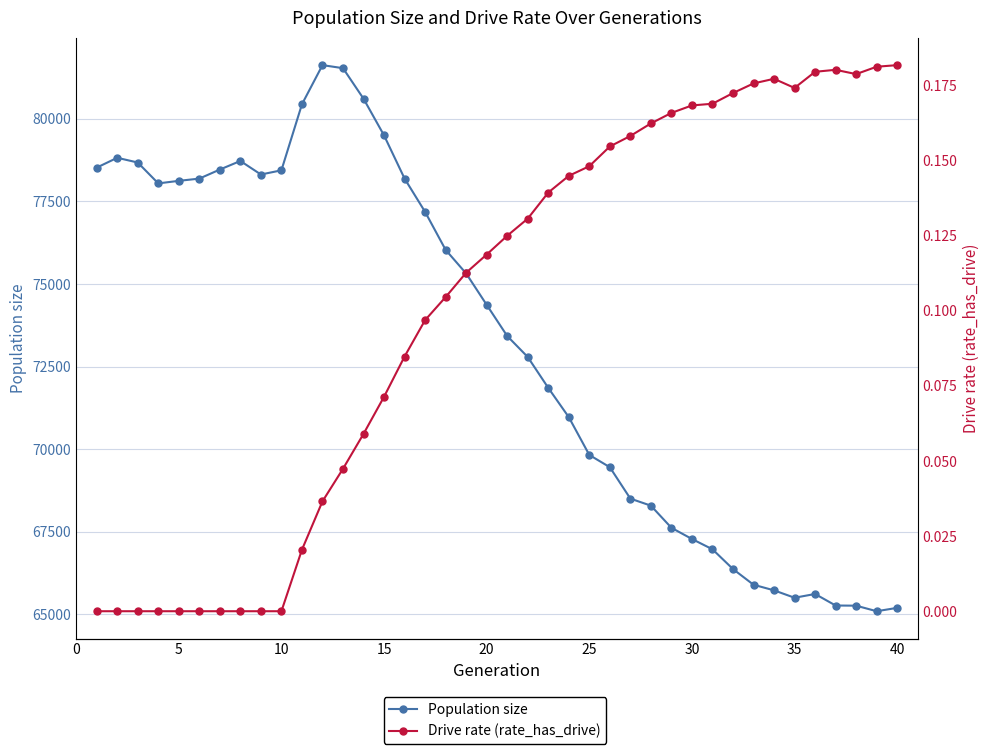

Count the number of data series in this chart.

2